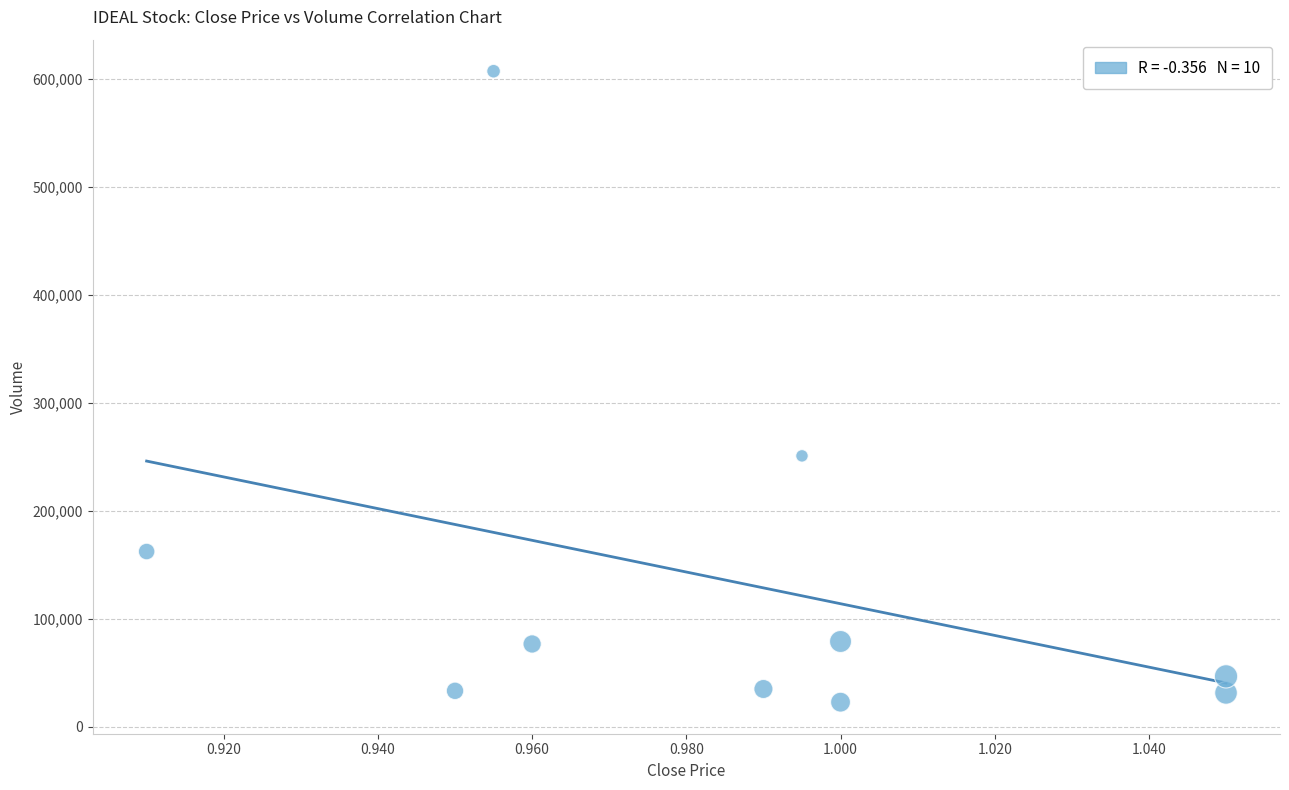

What is the range of Y values (max minus min)?

584300